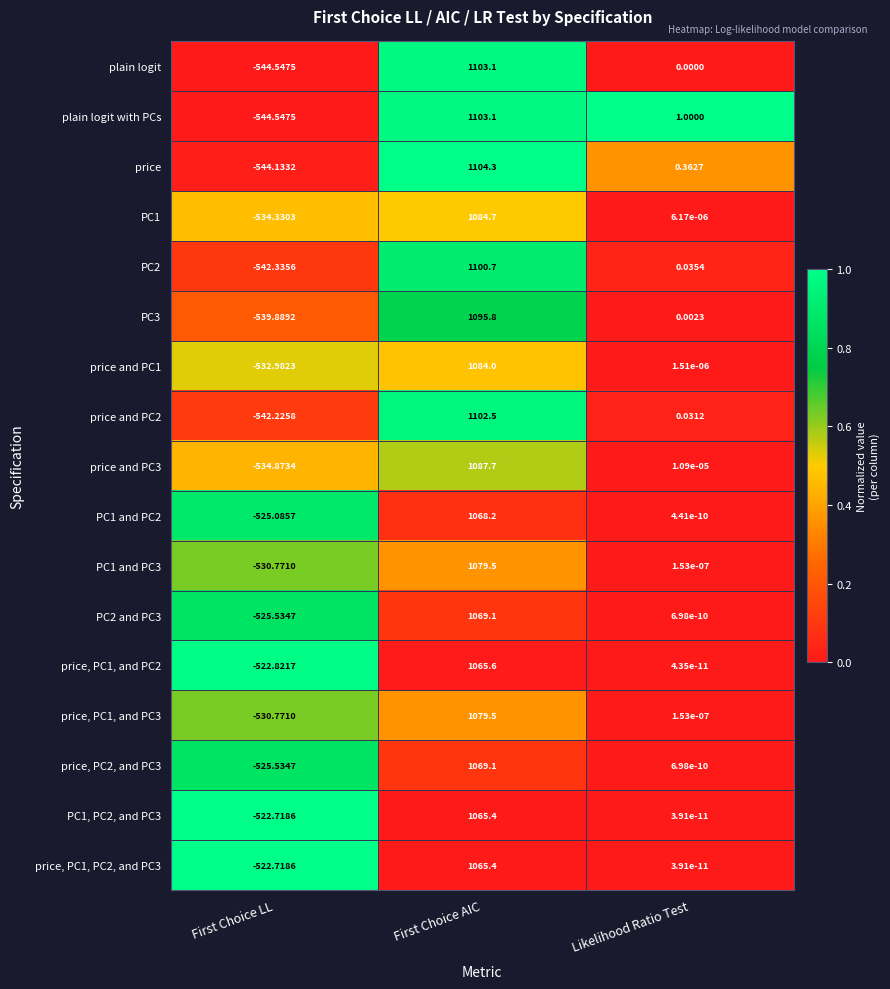

At which label does price and PC1 reach its peak?

First Choice AIC